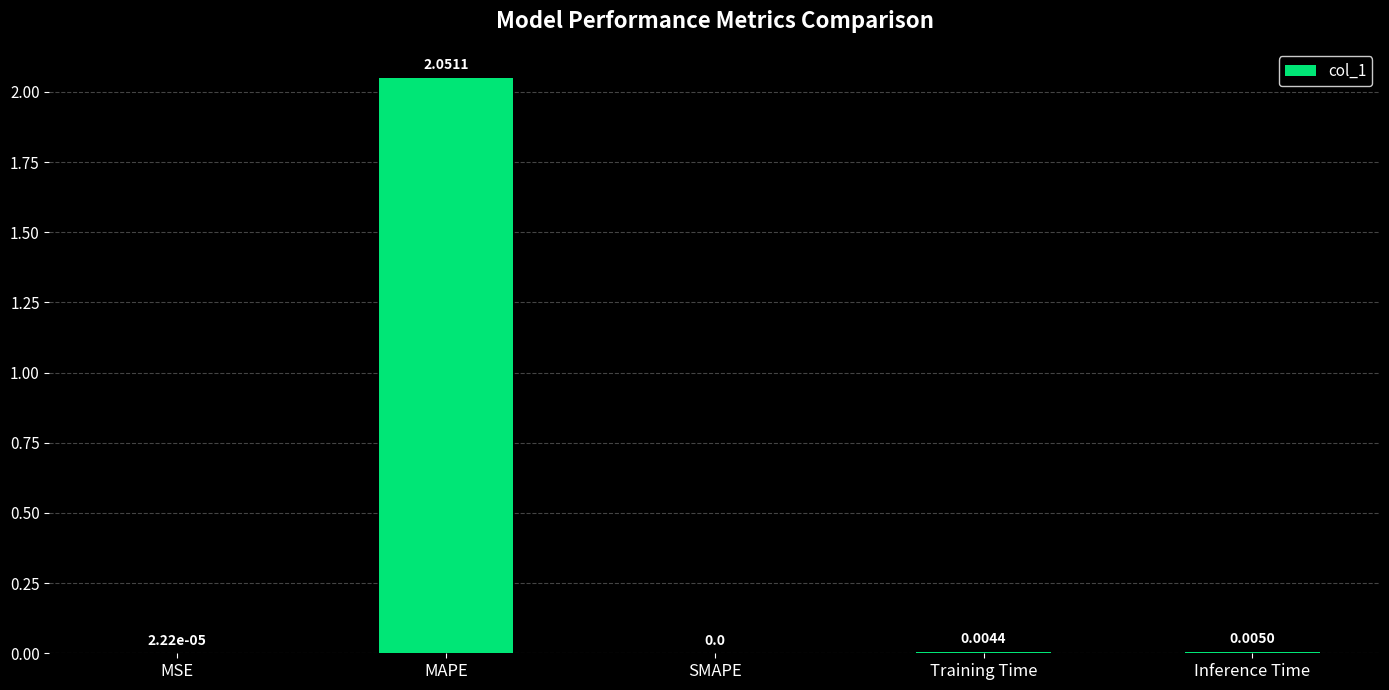

What is the average value?

0.4